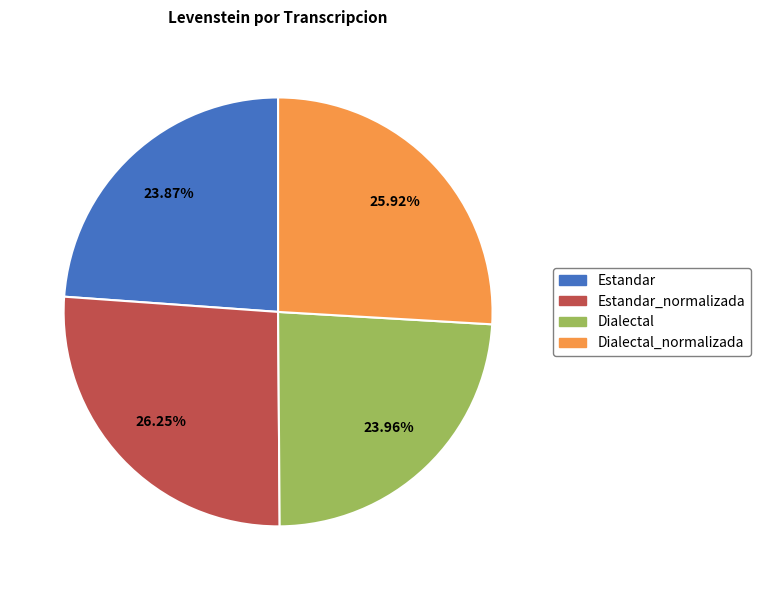

Does any single category account for the majority?

No